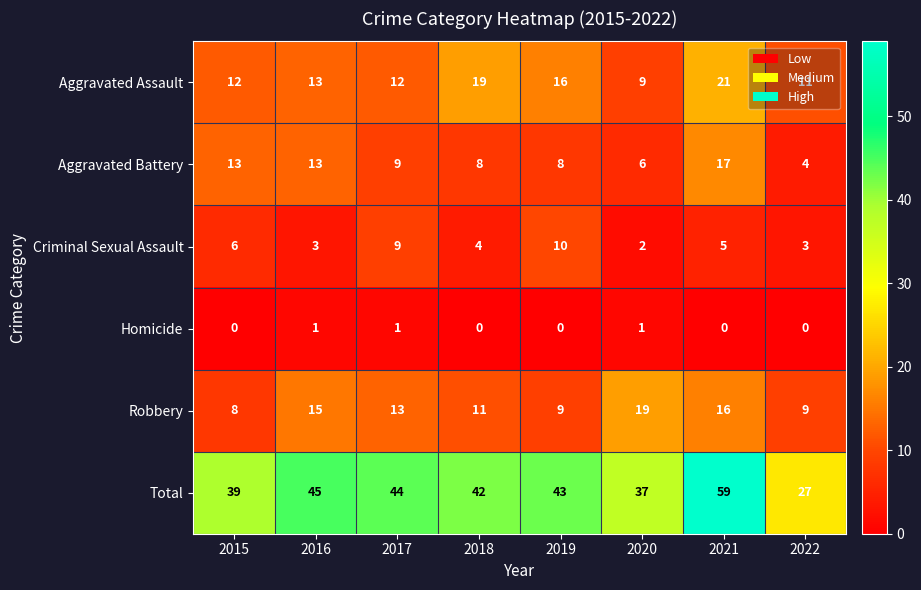

The value of Aggravated Battery at 2021 is 28. True or false?

False